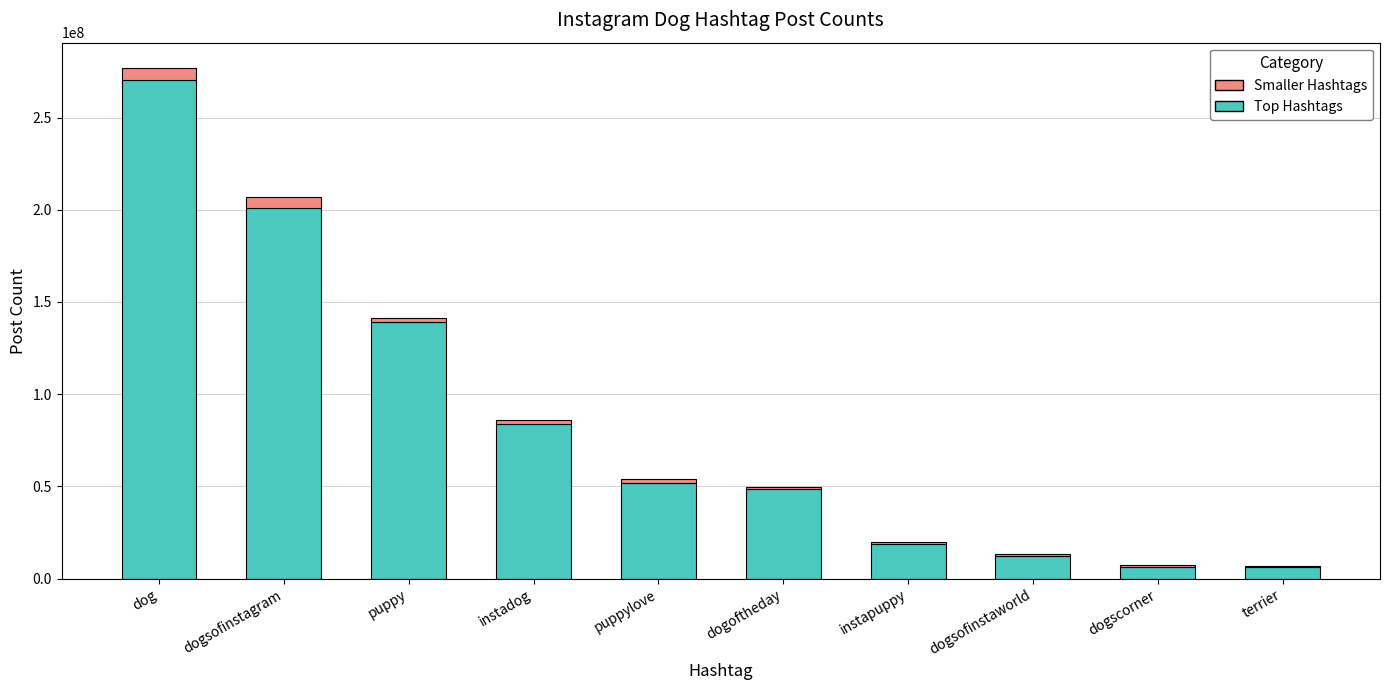

True or false: Top Hashtags has a value of 248376507 at puppy.

False